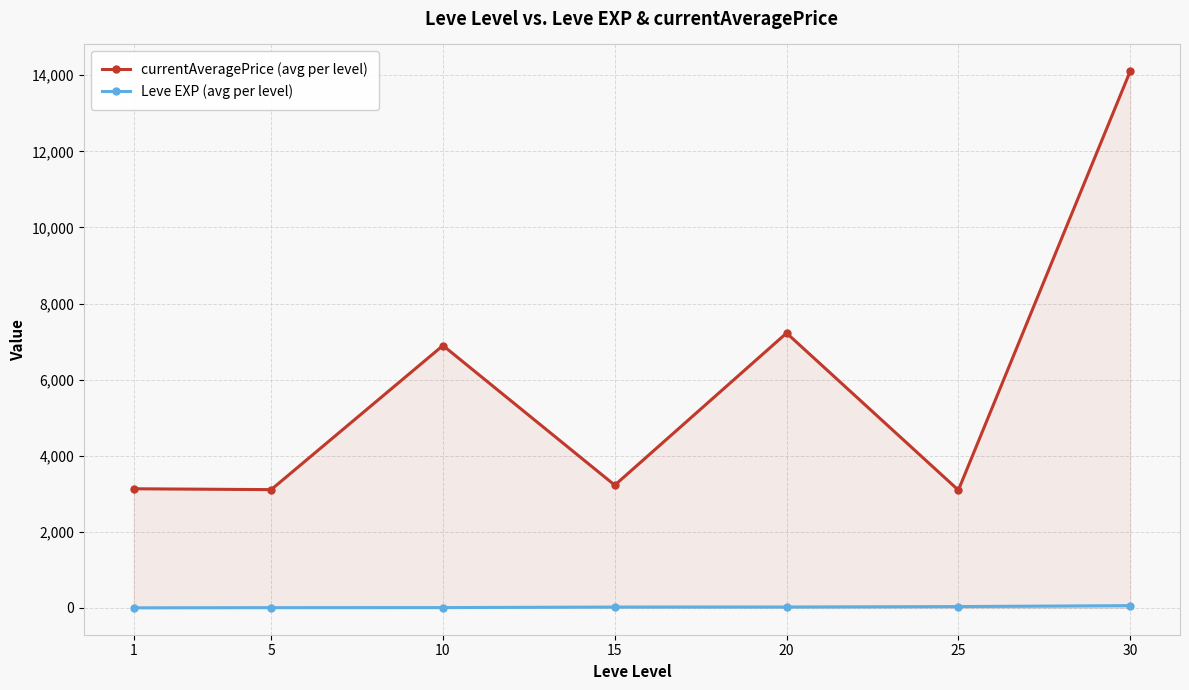

Reading left to right, extract all data points from this chart.

currentAveragePrice (avg per level): 3131.3	3108.7	6896.7	3225.8	7224.5	3095.8	14105.5
Leve EXP (avg per level): 1.3	6.2	7.7	22.3	23.3	34.7	59.0